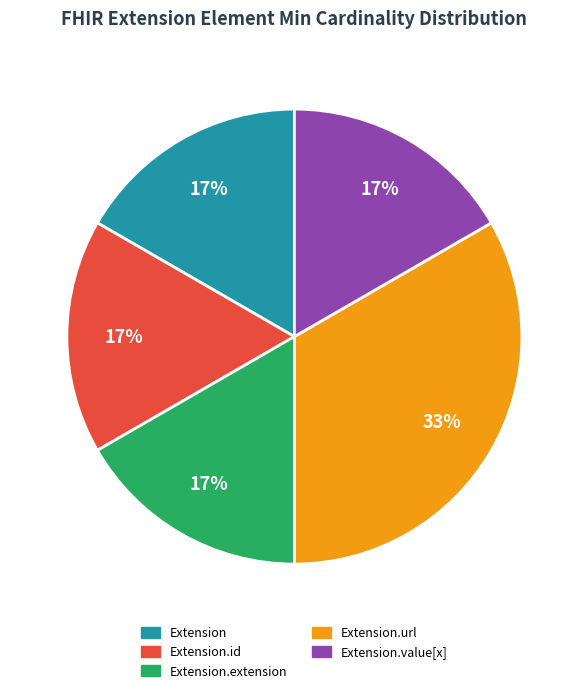

To the nearest percent, what is the average slice percentage?

20%